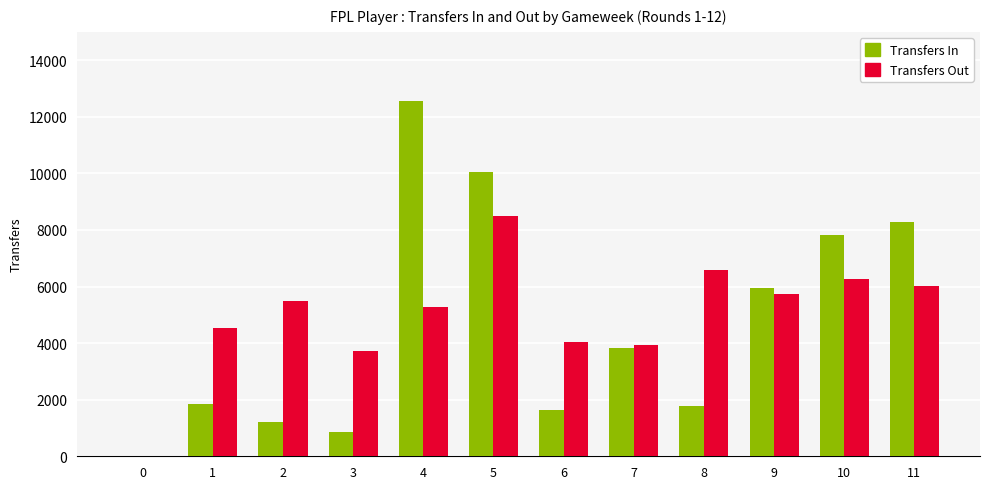

The value of Transfers Out at 10 is 1713. True or false?

False